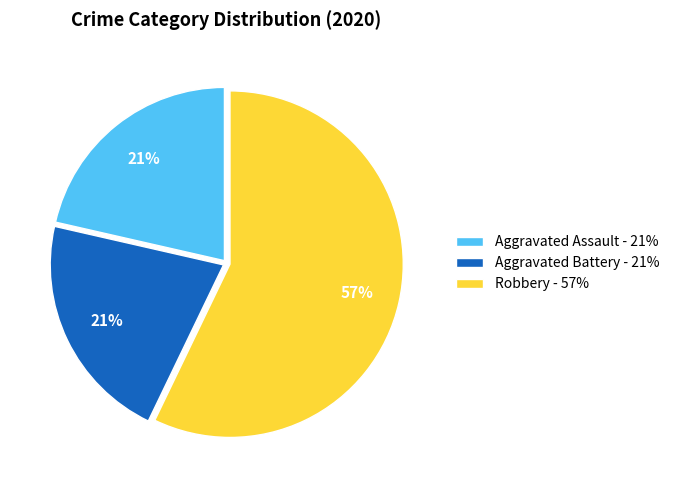

Approximately how many times larger is the value at Aggravated Battery compared to Aggravated Assault?

1.0